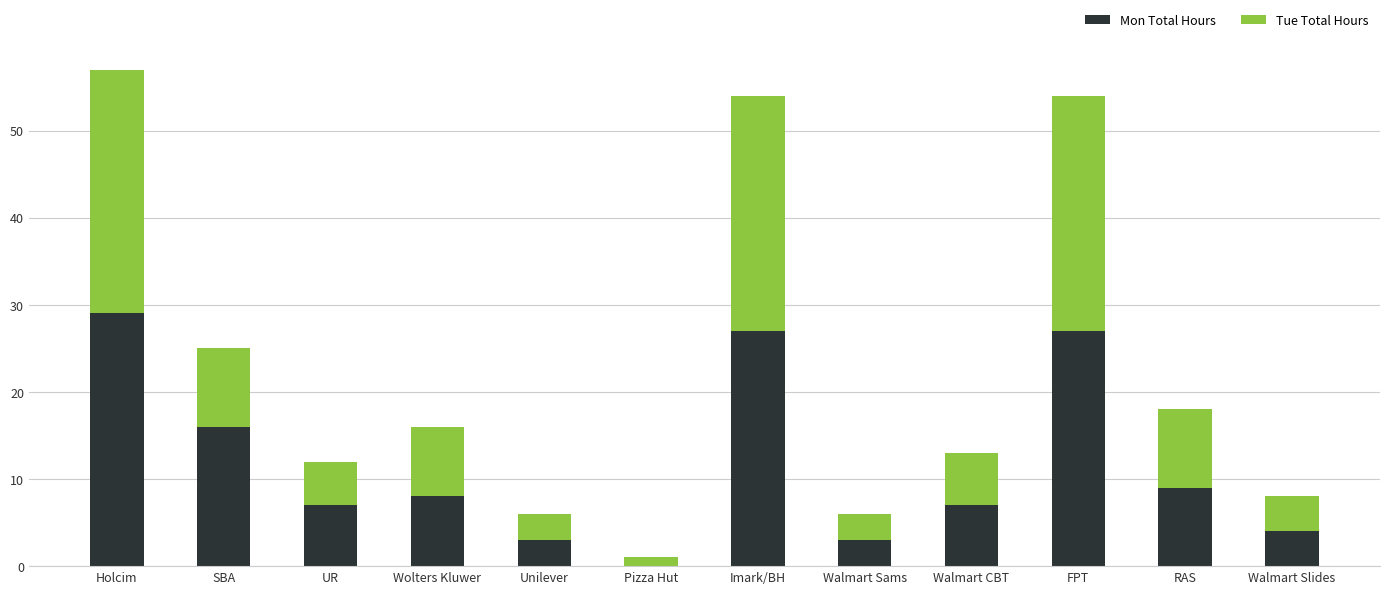

Reading right to left, transcribe the values for Mon Total Hours.

Walmart Slides=4	RAS=9	FPT=27	Walmart CBT=7	Walmart Sams=3	Imark/BH=27	Pizza Hut=0	Unilever=3	Wolters Kluwer=8	UR=7	SBA=16	Holcim=29